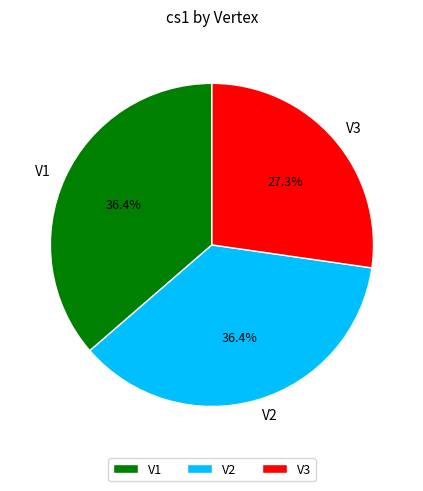

How much of the chart is everything except V3?

72.7%